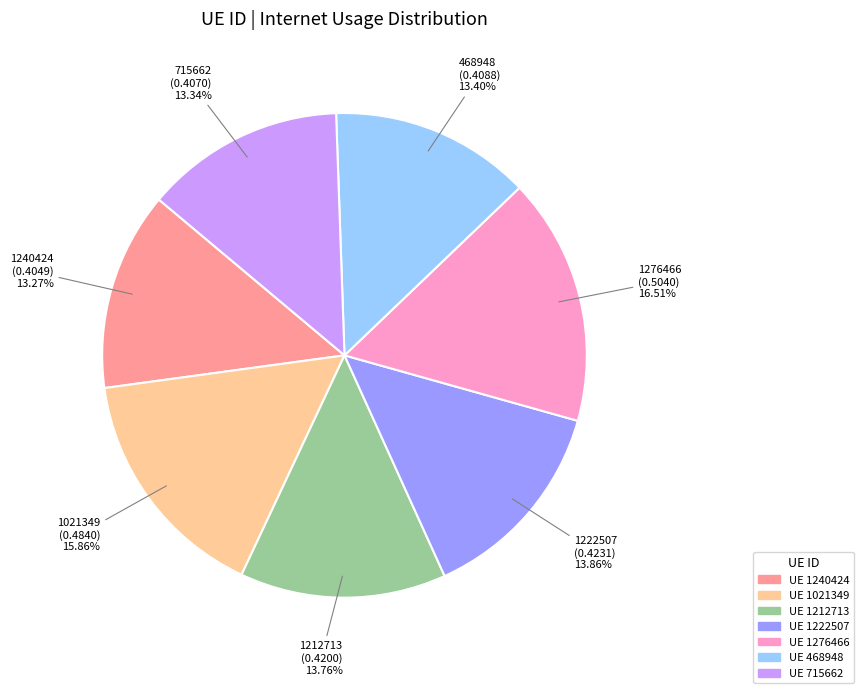

How many segments does this pie chart have?

7